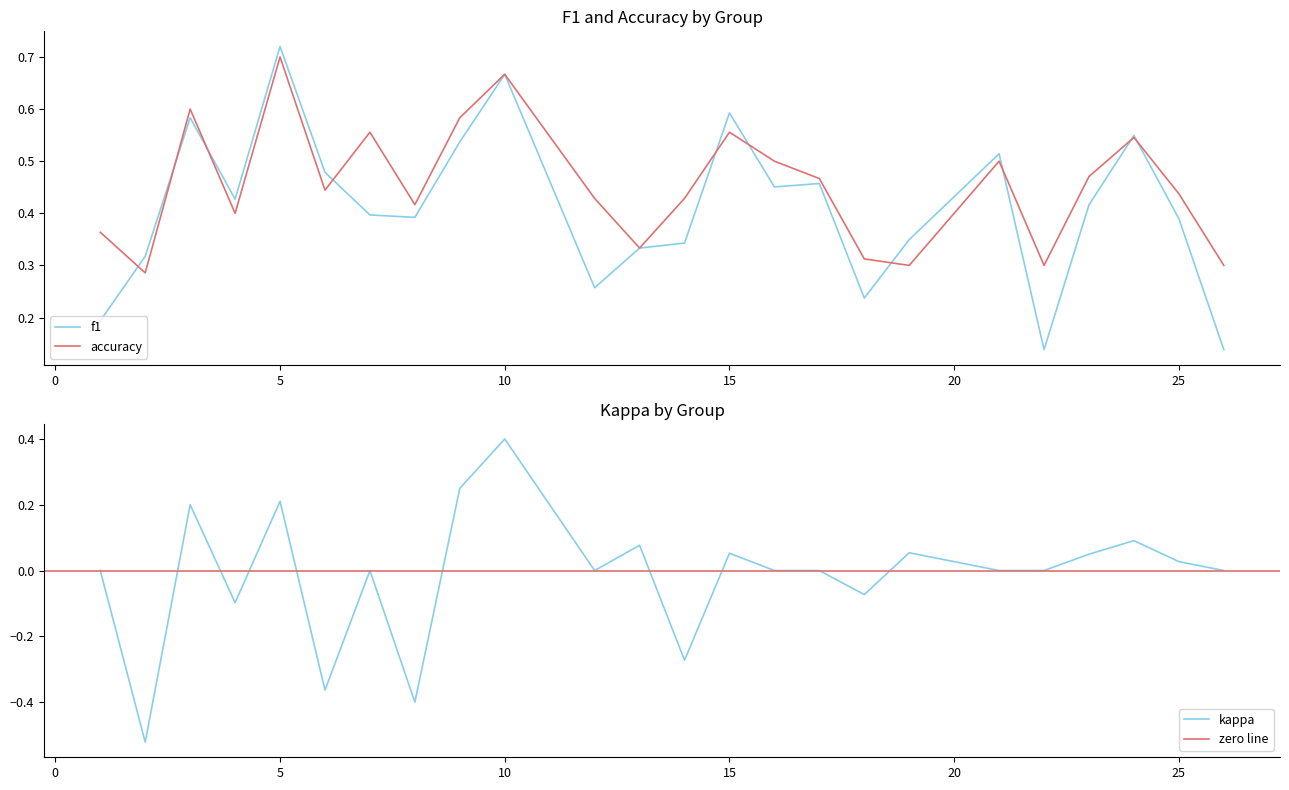

Reading left to right, list all the values displayed in this chart.

f1: 1=0.2	2=0.3	3=0.6	4=0.4	5=0.7	6=0.5	7=0.4	8=0.4	9=0.5	10=0.7	12=0.3	13=0.3	14=0.3	15=0.6	16=0.5	17=0.5	18=0.2	19=0.3	21=0.5	22=0.1	23=0.4	24=0.5	25=0.4	26=0.1
accuracy: 1=0.4	2=0.3	3=0.6	4=0.4	5=0.7	6=0.4	7=0.6	8=0.4	9=0.6	10=0.7	12=0.4	13=0.3	14=0.4	15=0.6	16=0.5	17=0.5	18=0.3	19=0.3	21=0.5	22=0.3	23=0.5	24=0.5	25=0.4	26=0.3
kappa: 1=0.0	2=-0.5	3=0.2	4=-0.1	5=0.2	6=-0.4	7=0.0	8=-0.4	9=0.2	10=0.4	12=0.0	13=0.1	14=-0.3	15=0.1	16=0.0	17=0.0	18=-0.1	19=0.1	21=0.0	22=0.0	23=0.0	24=0.1	25=0.0	26=0.0